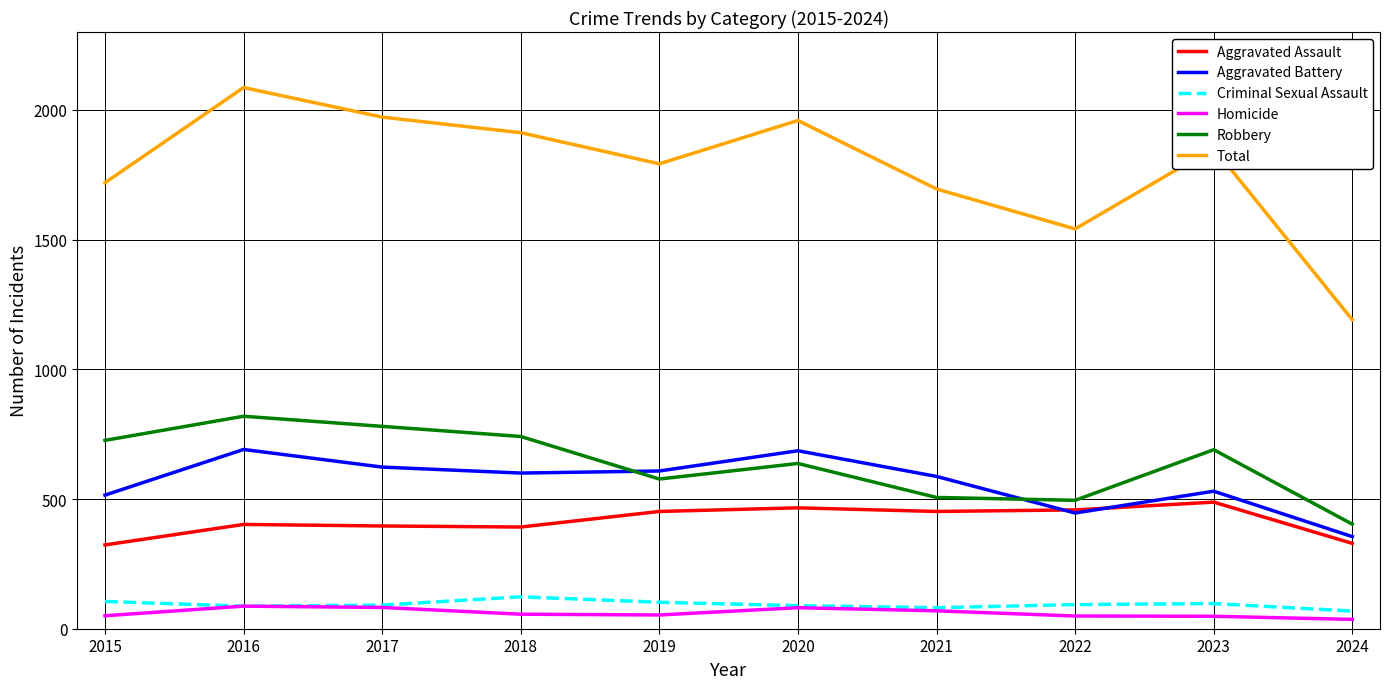

Is the value of Homicide at 2018 greater than the value of Criminal Sexual Assault at 2022?

No